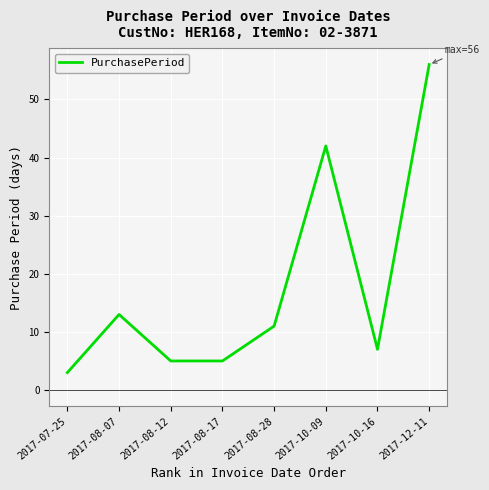

Count the number of categories in the chart.

8